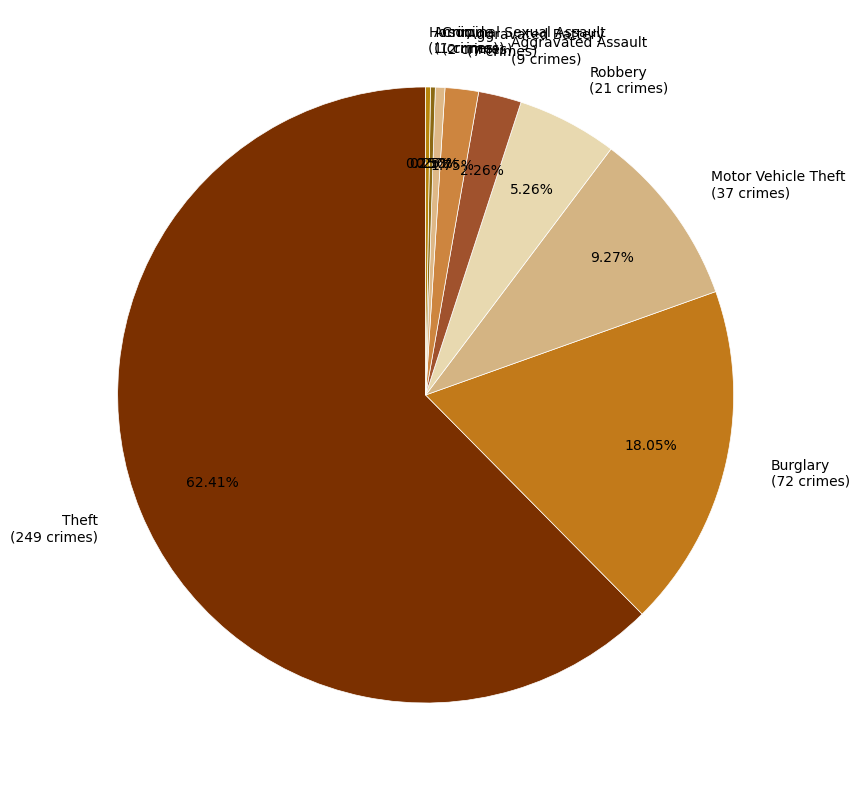

Is the sum of Theft (249 crimes) and Aggravated Assault (9 crimes) greater than half?

Yes